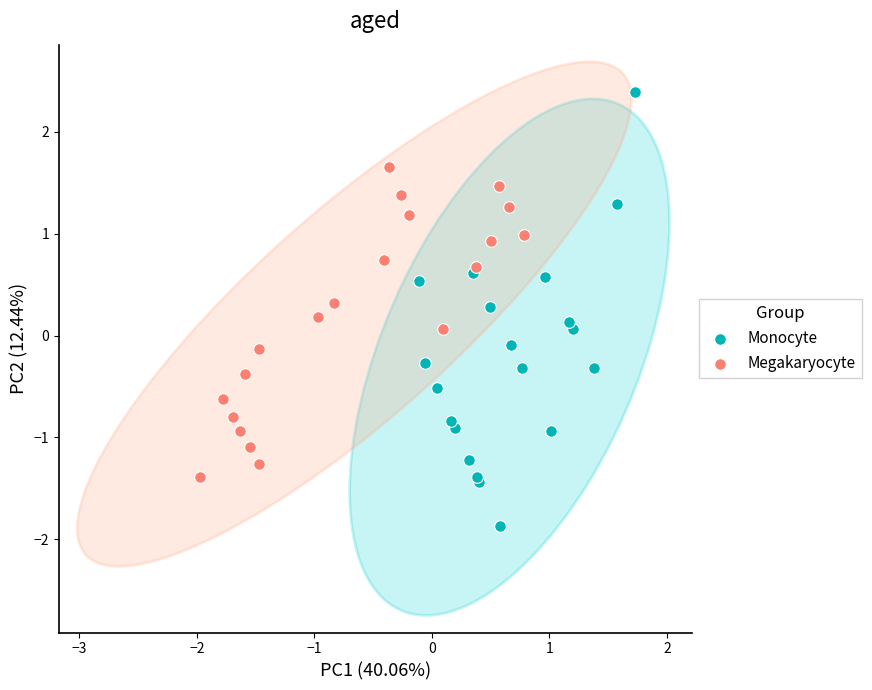

Which series reaches the maximum Y coordinate?

Monocyte